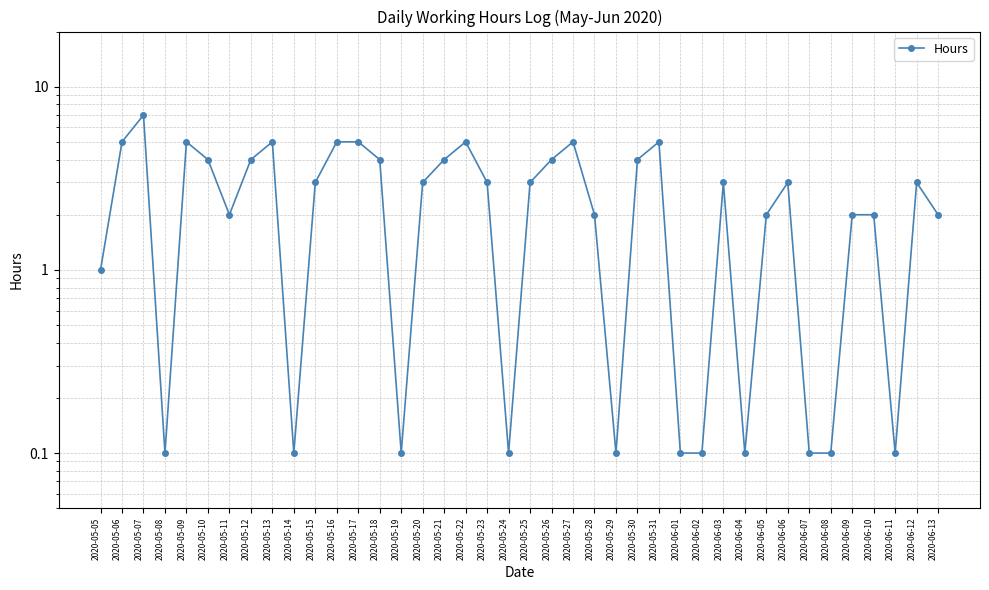

What is the approximate value at 2020-05-22?

5.0